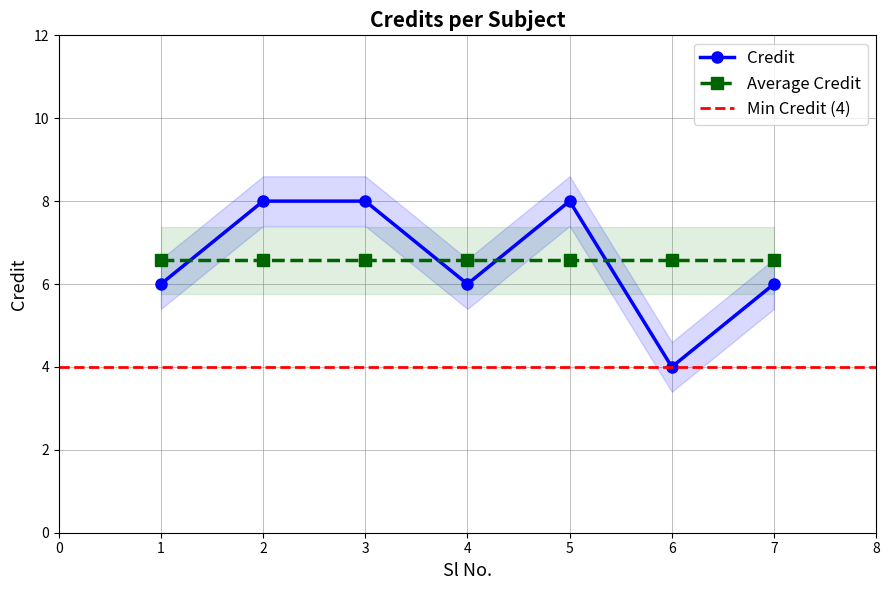

What is the sum of all values?

46